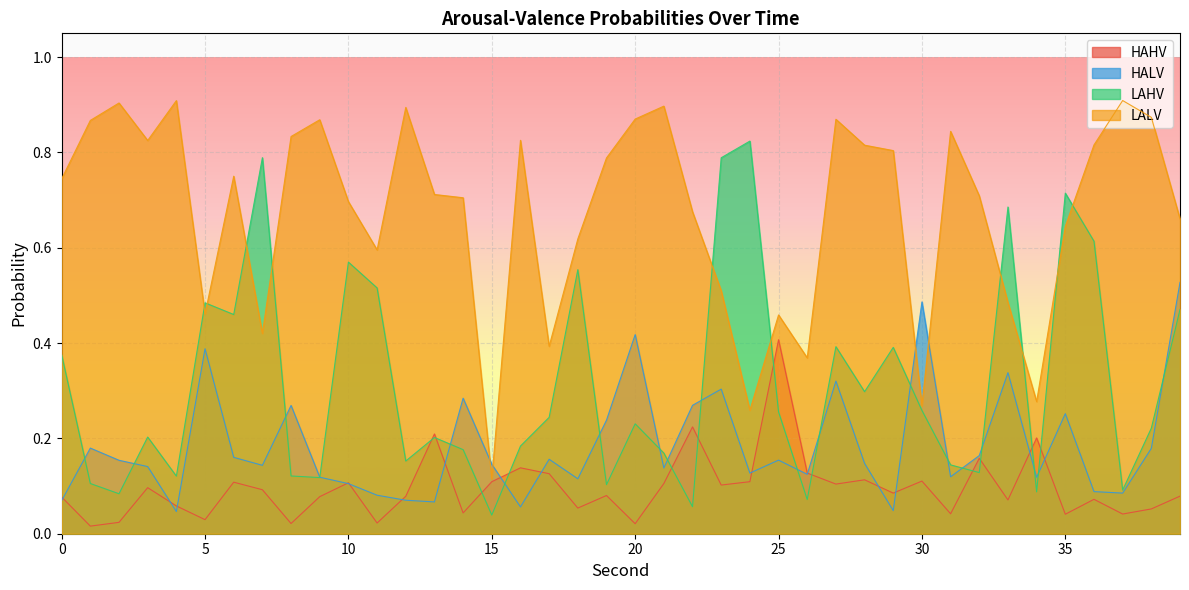

What is the approximate value of HAHV at 25?

0.4